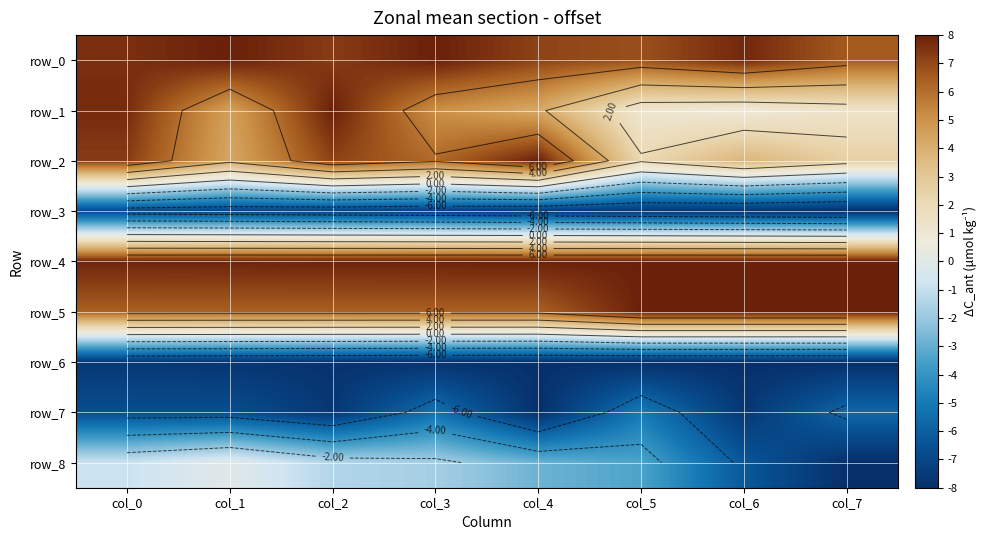

What is the difference between the maximum and minimum values in the row_1 series?

7.2